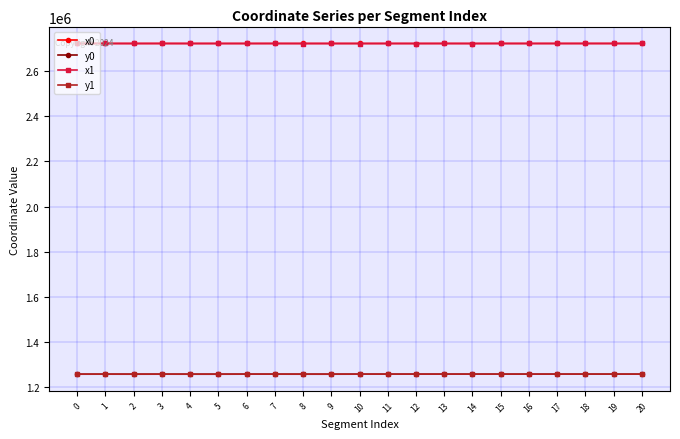

Is it true that x0 equals 2722288.8 at 6?

True